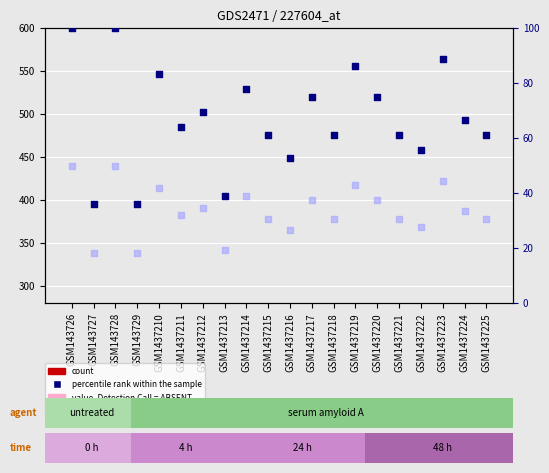

At which category is the sum across all series the highest?

GSM143726